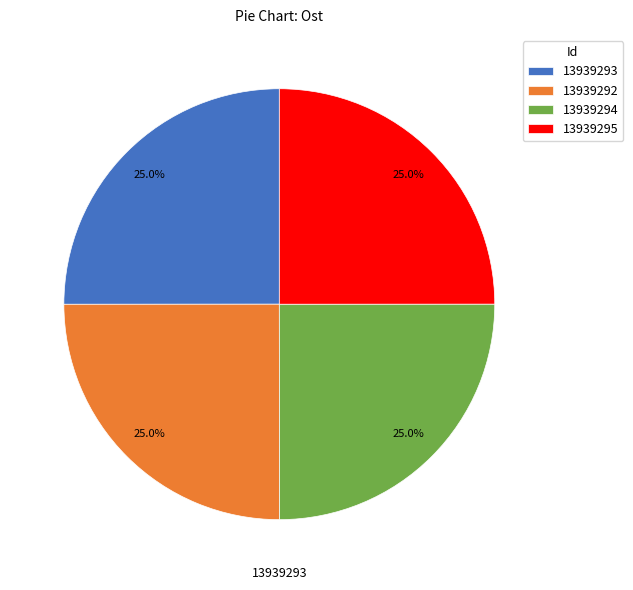

Approximately how many times larger is the value at 13939294 compared to 13939293?

1.0